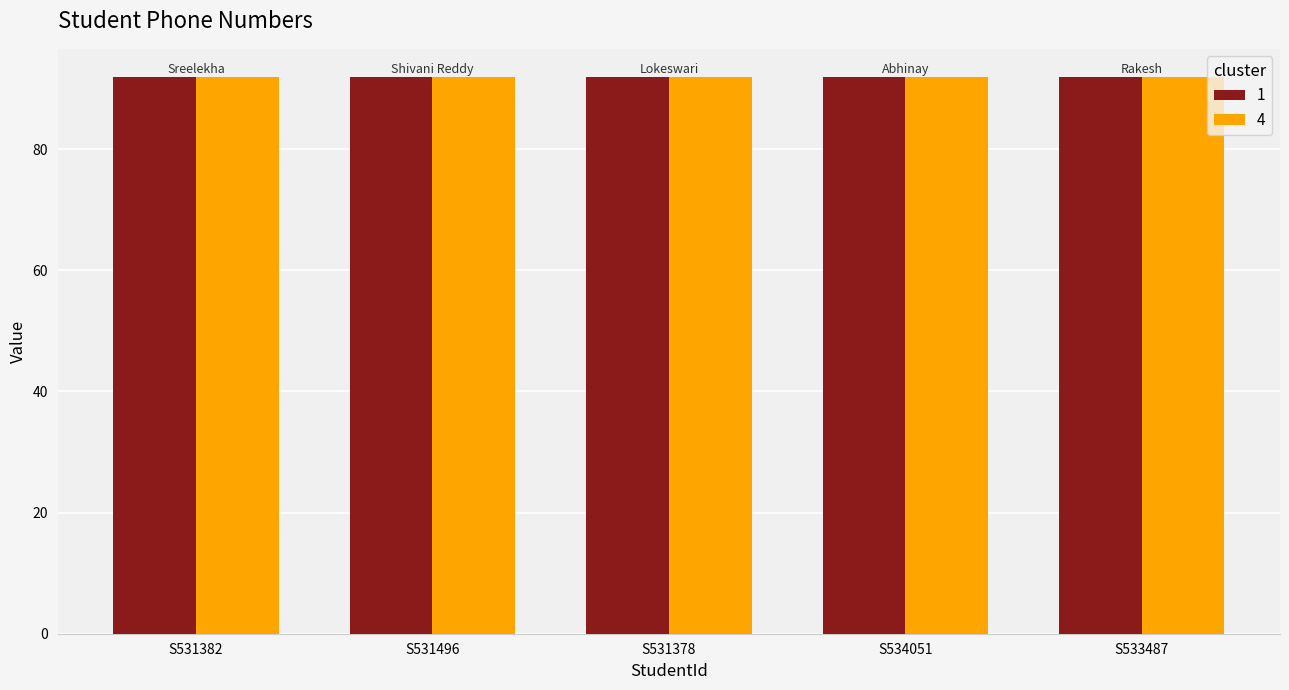

Reading right to left, extract all data points from this chart.

1: S533487=92.0	S534051=92.0	S531378=92.0	S531496=92.0	S531382=92.0
4: S533487=92.0	S534051=92.0	S531378=92.0	S531496=92.0	S531382=92.0